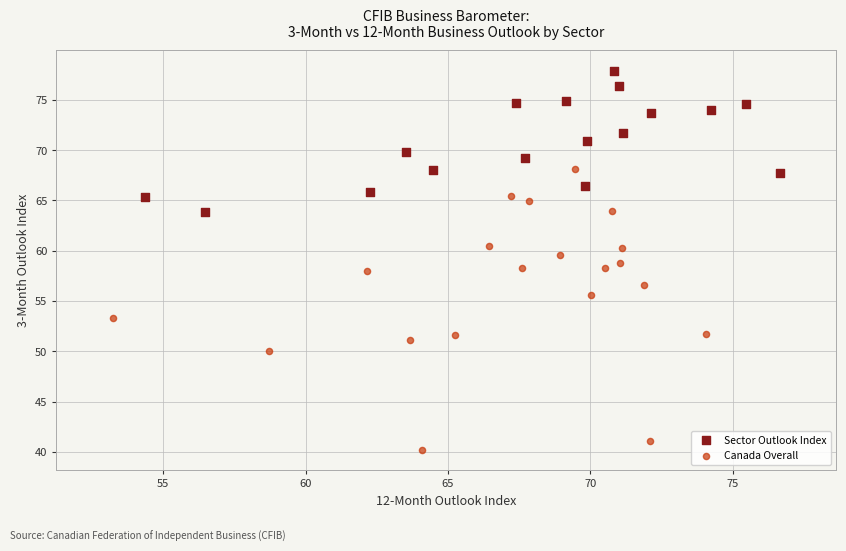

Which series contains the lowest Y value?

Canada Overall